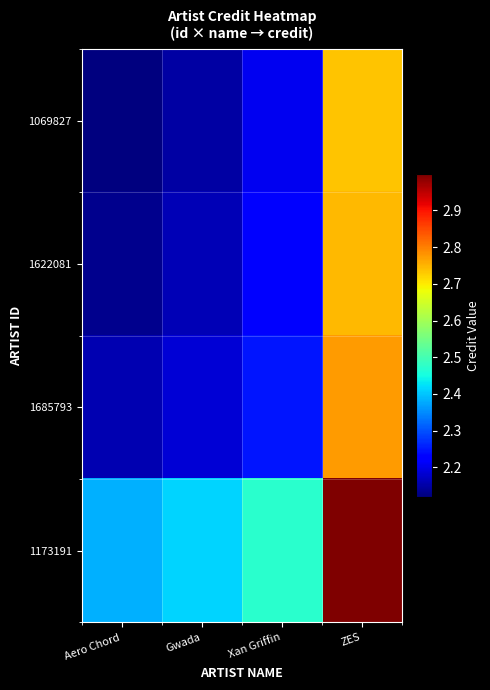

Between Gwada and ZES, which series saw the biggest shift?

1173191